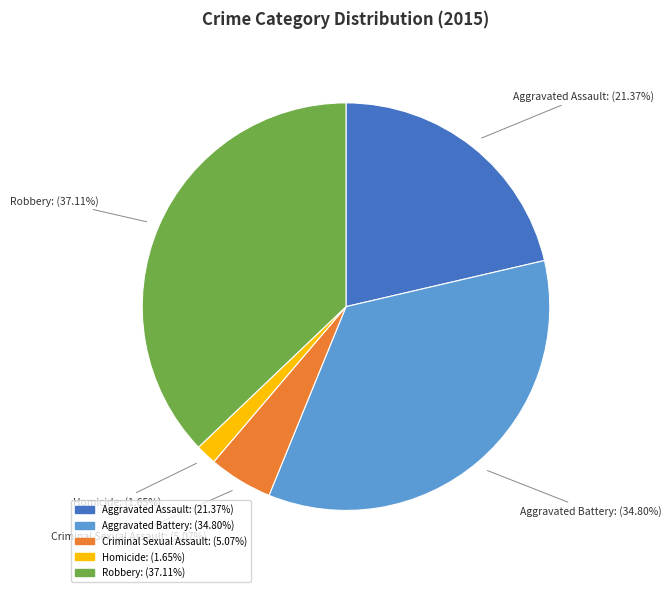

To the nearest percent, what portion does Robbery represent?

37%